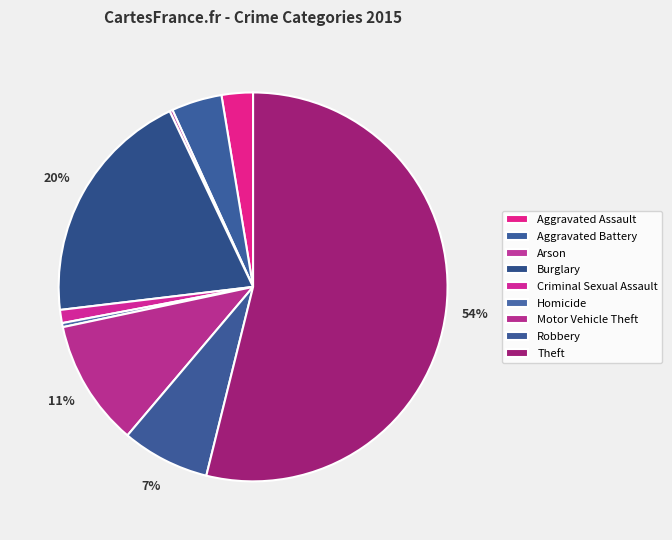

Does any single category account for the majority?

Yes